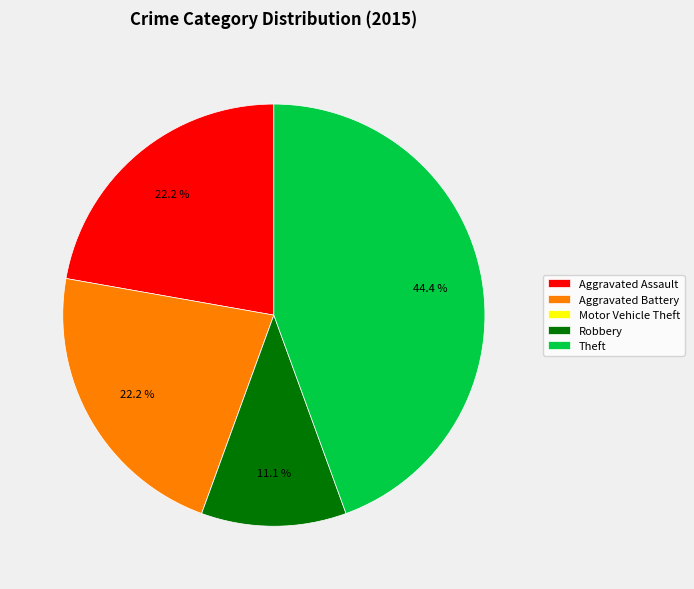

Combined, do Robbery and Aggravated Assault account for over 50%?

No